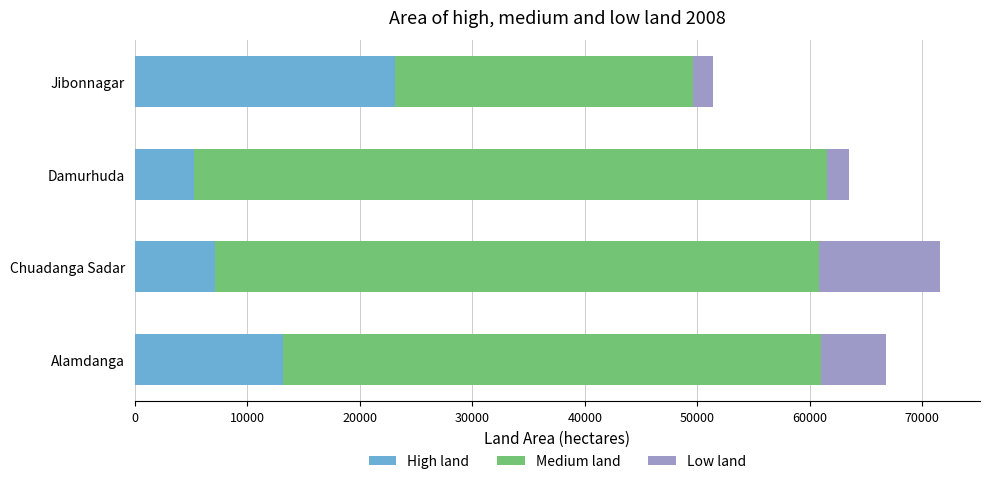

At which category is the sum across all series the highest?

Chuadanga Sadar